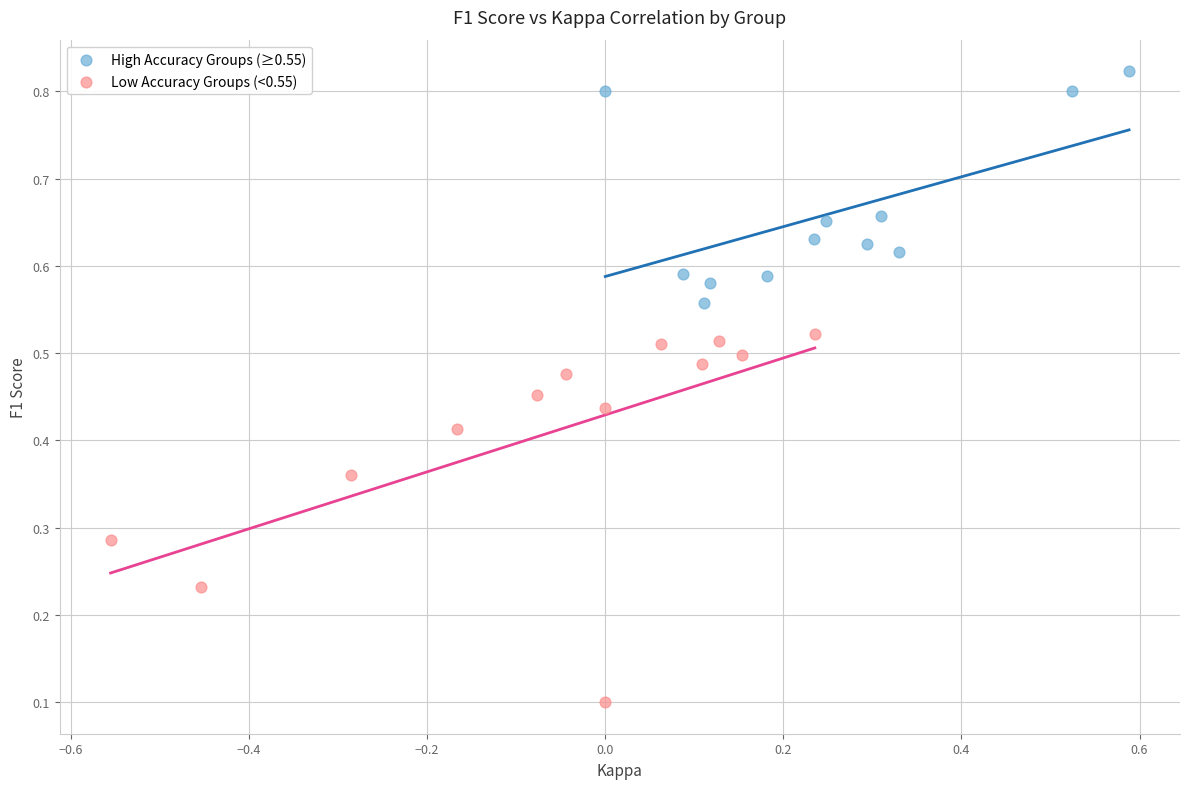

What are all the series names shown in the legend?

High Accuracy Groups (≥0.55), Low Accuracy Groups (<0.55)